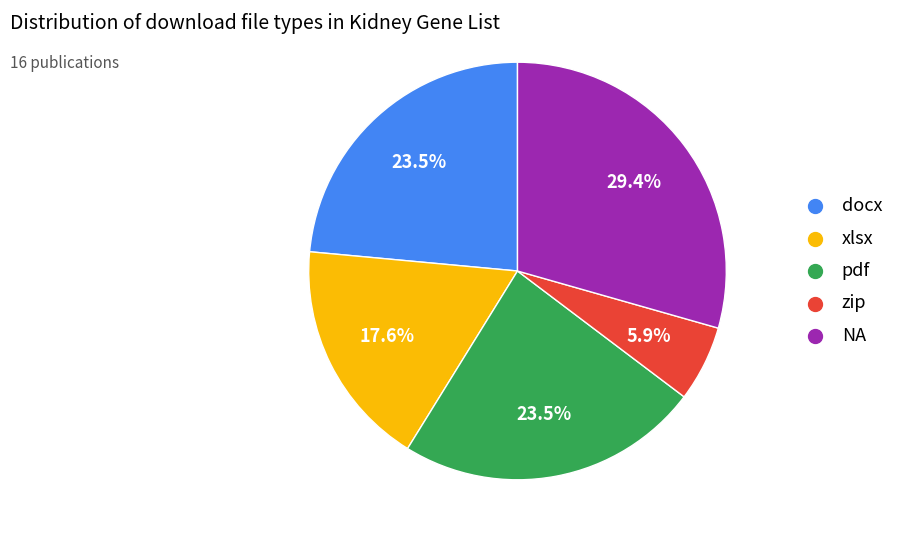

Which category has the biggest portion of the pie?

NA